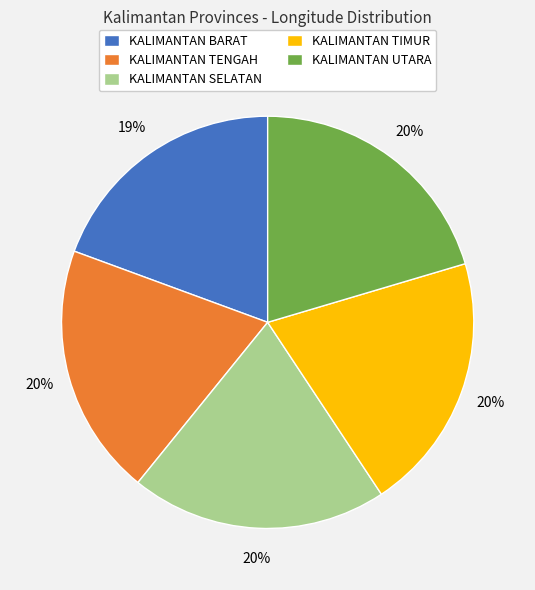

Approximately how many times larger is the value at KALIMANTAN SELATAN compared to KALIMANTAN UTARA?

1.0